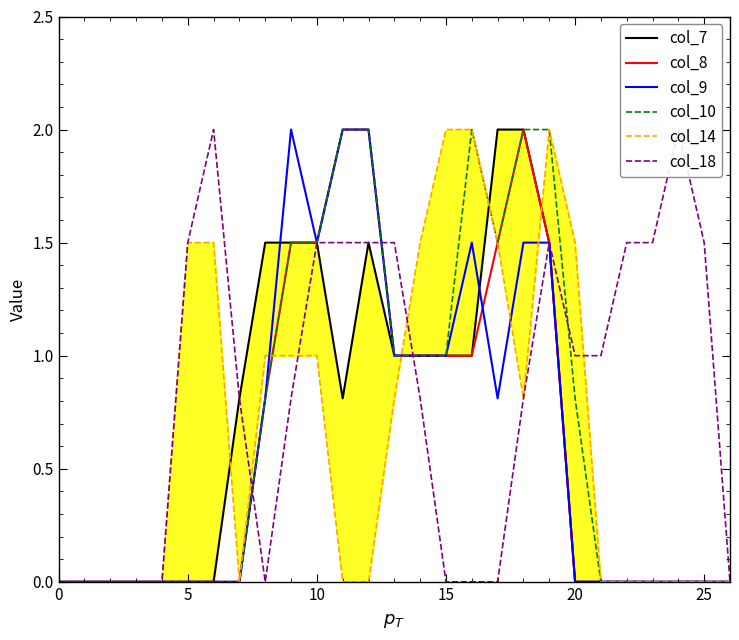

The value of col_14 at 24 is 0.9. True or false?

False